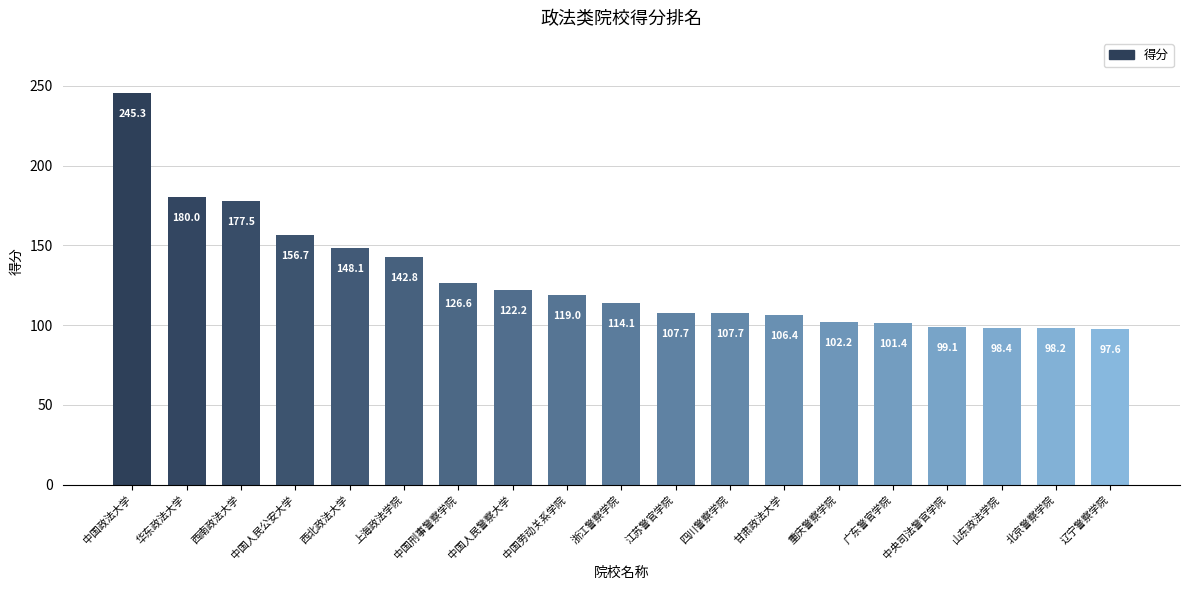

What is the ratio of the value at 中国劳动关系学院 to the value at 广东警官学院?

1.2